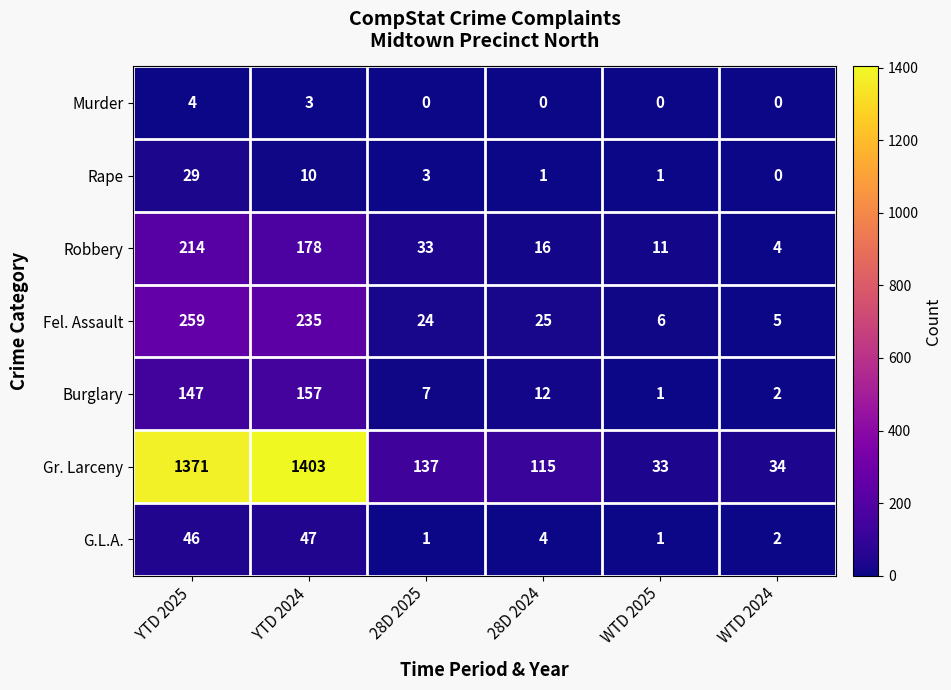

What is the greatest value displayed?

1403